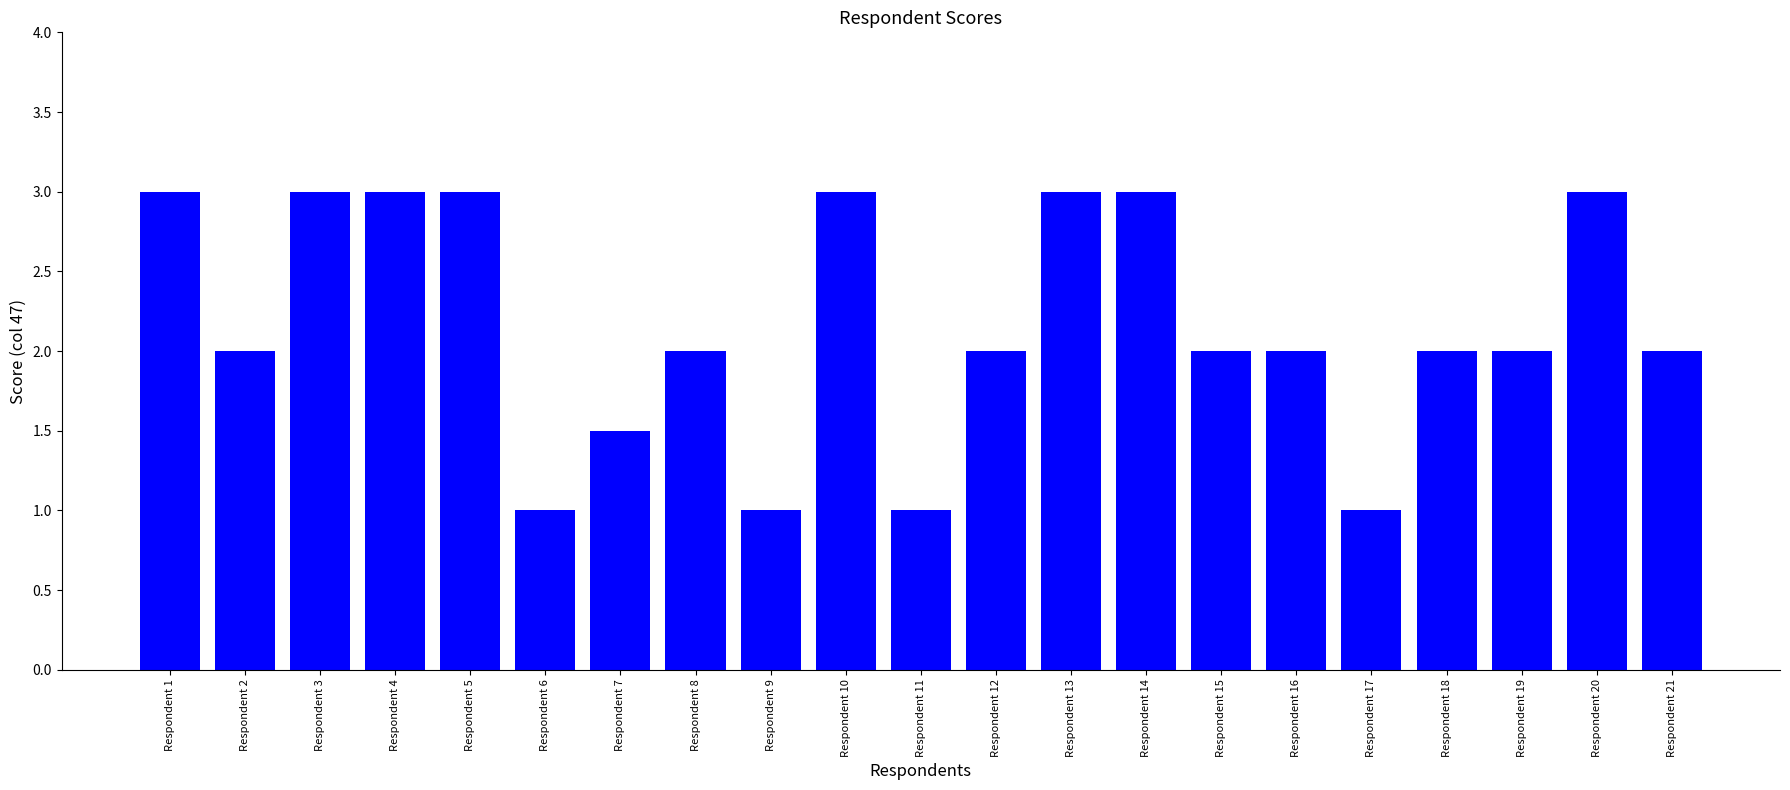

Reading left to right, list all the values displayed in this chart.

3.0	2.0	3.0	3.0	3.0	1.0	1.5	2.0	1.0	3.0	1.0	2.0	3.0	3.0	2.0	2.0	1.0	2.0	2.0	3.0	2.0